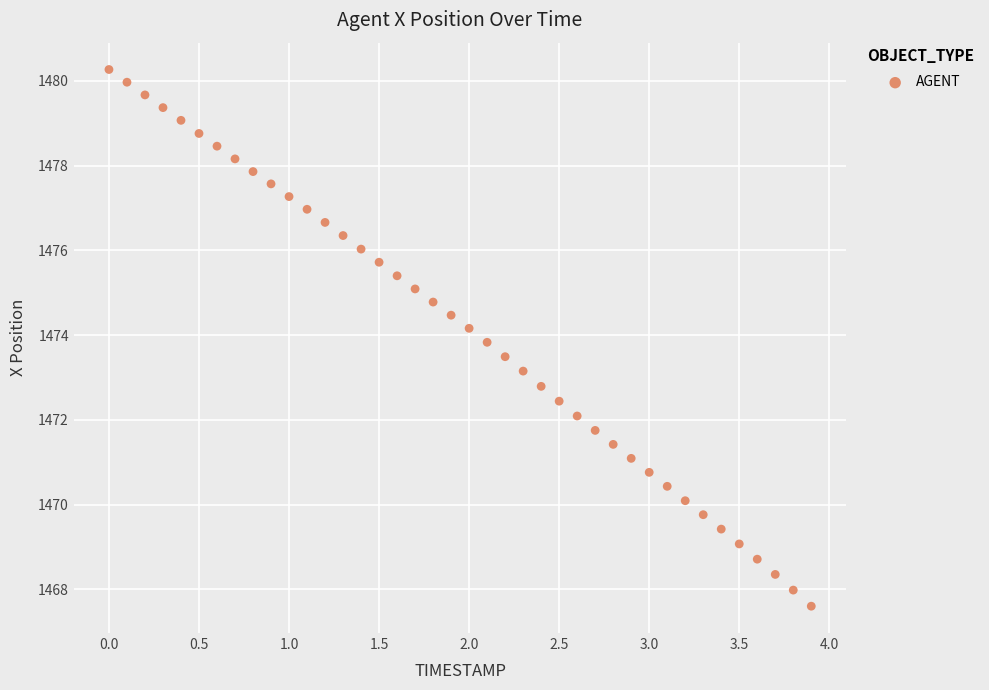

What is the range of Y values (max minus min)?

12.7